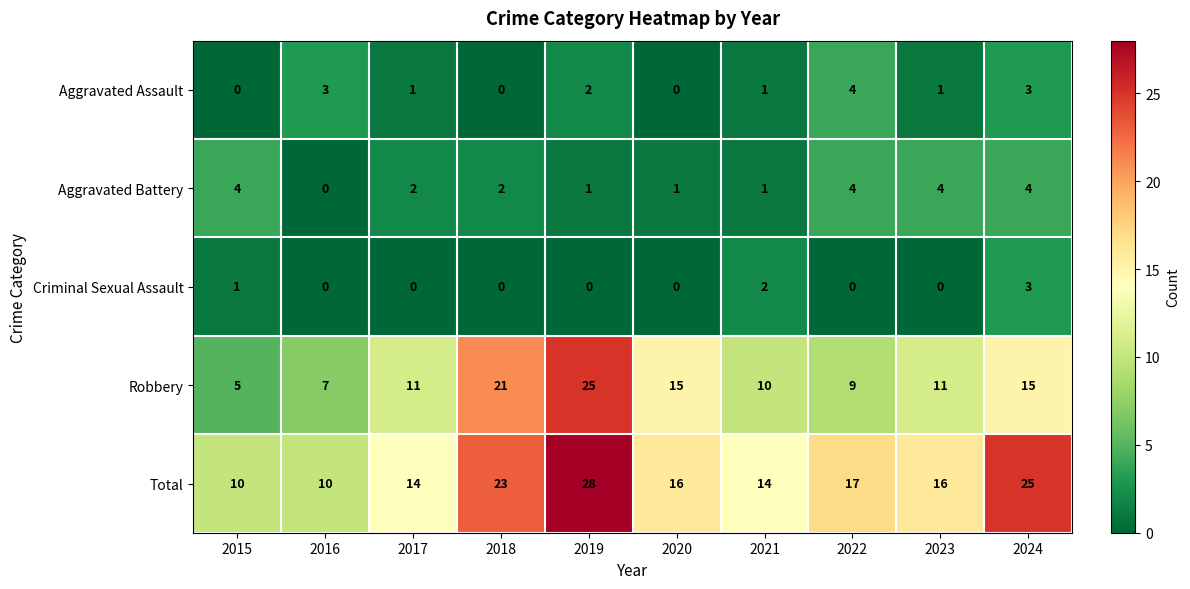

Count the Total values in the range 14 to 23.

6